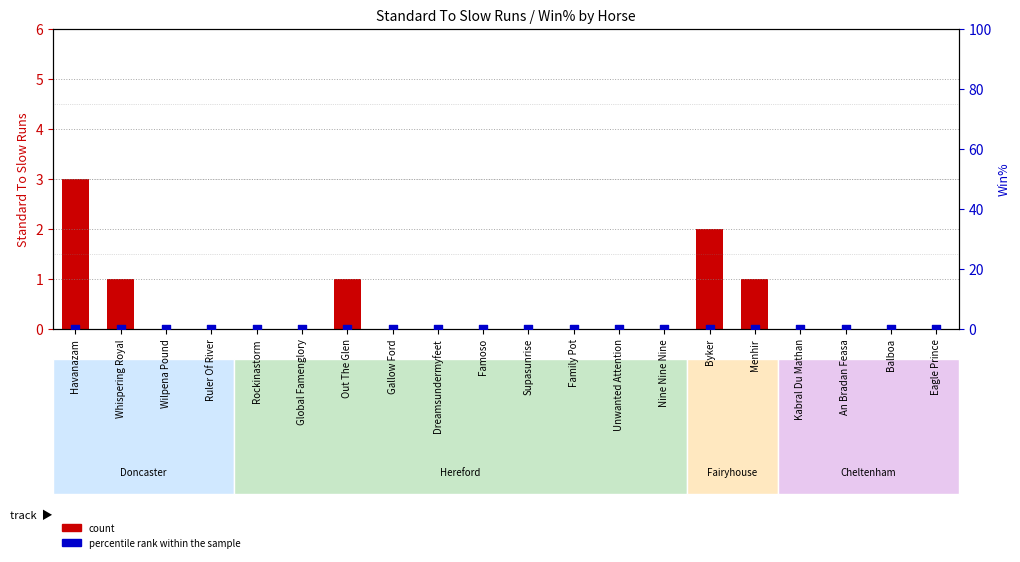

Which series contains the highest Y value?

count